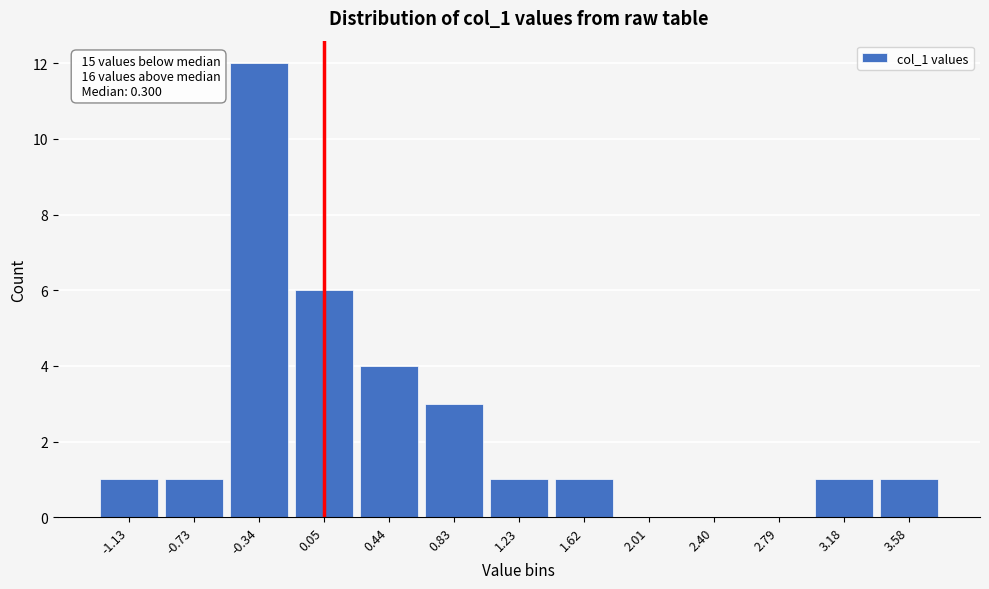

Reading left to right, transcribe all the data shown in this chart.

-1.13=1	-0.73=1	-0.34=12	0.05=6	0.44=4	0.83=3	1.23=1	1.62=1	2.01=0	2.40=0	2.79=0	3.18=1	3.58=1